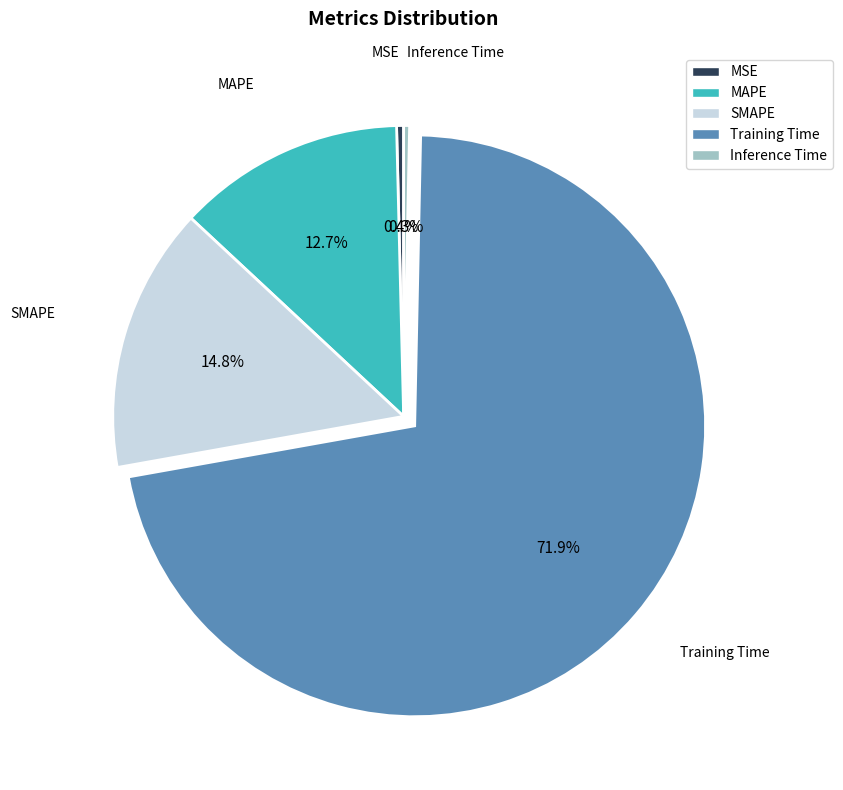

To the nearest percent, what is the difference between the largest and smallest slice percentages?

72%